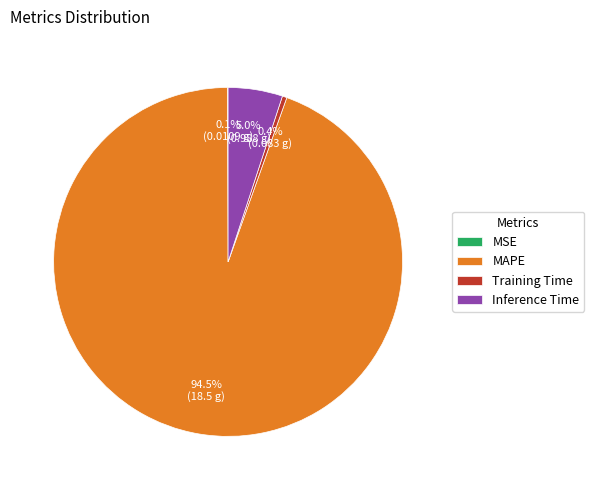

Which category has the biggest portion of the pie?

MAPE